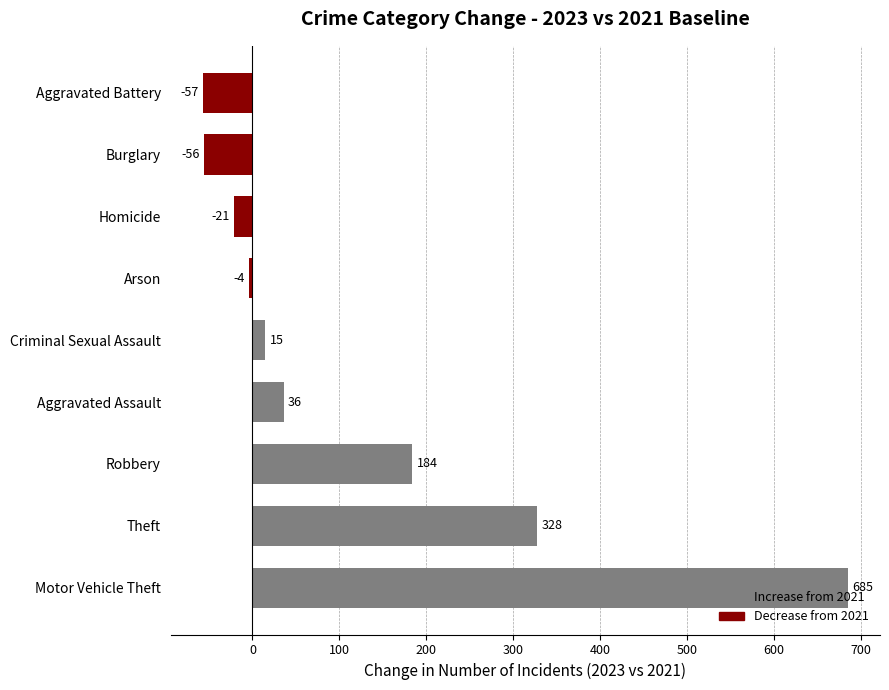

What is the difference between the maximum and minimum values?

742